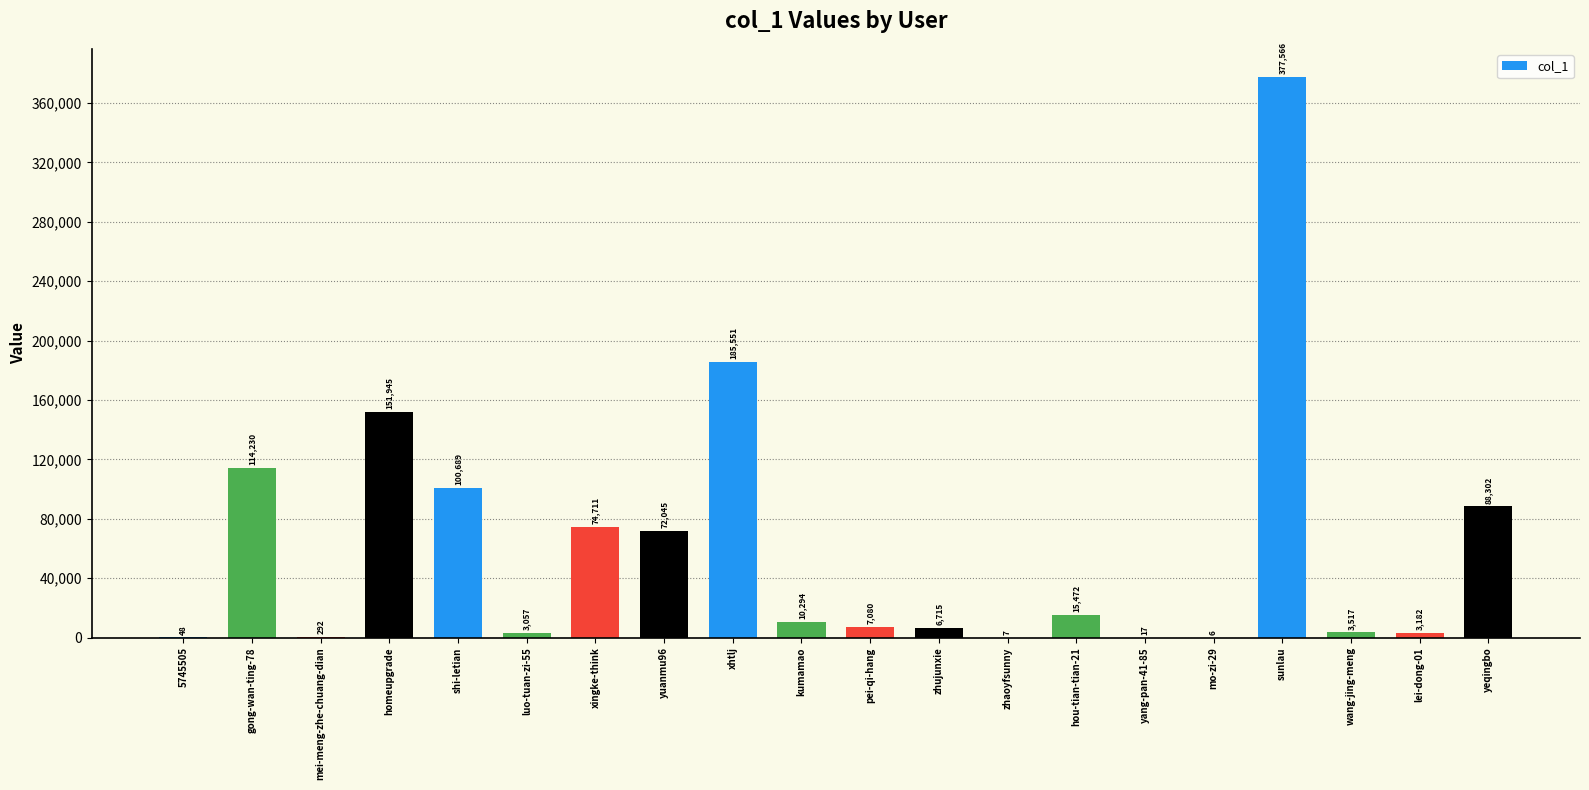

What is the maximum value shown in the chart?

377566